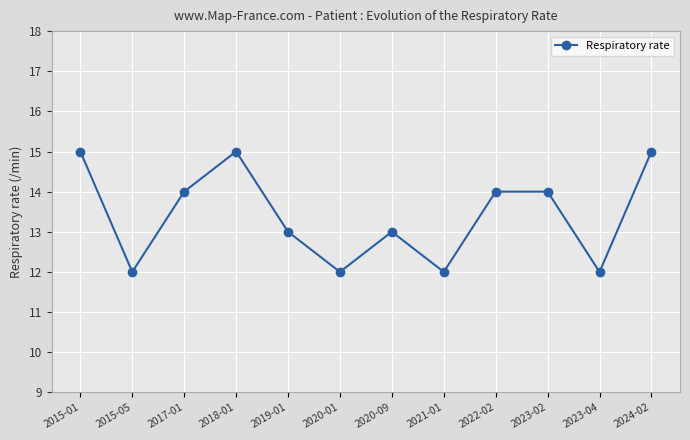

True or false: the data shows 25 at 2015-01.

False